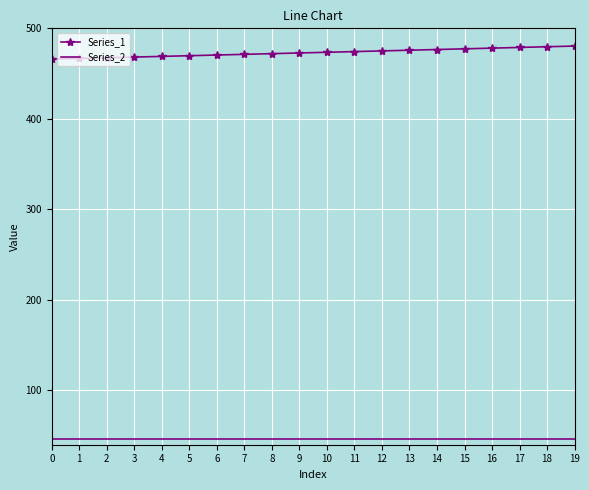

List the series in order of their peak value, lowest first.

Series_2, Series_1